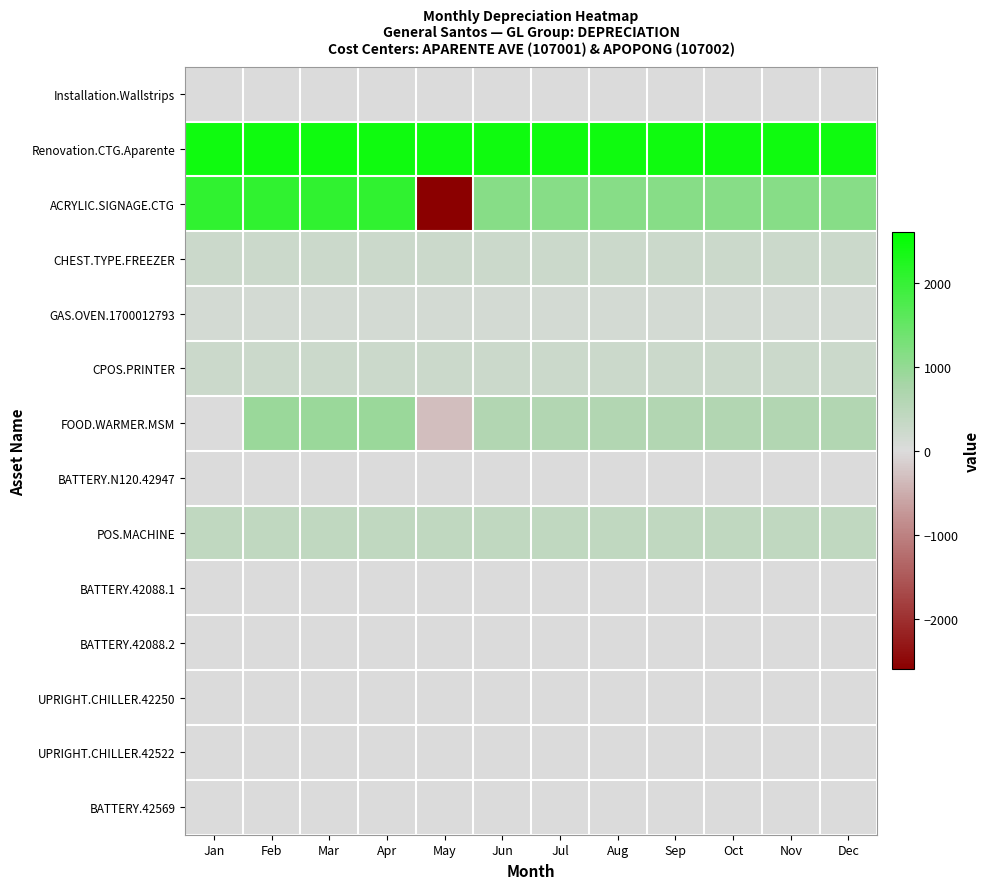

Which category has the lowest value across all series?

May